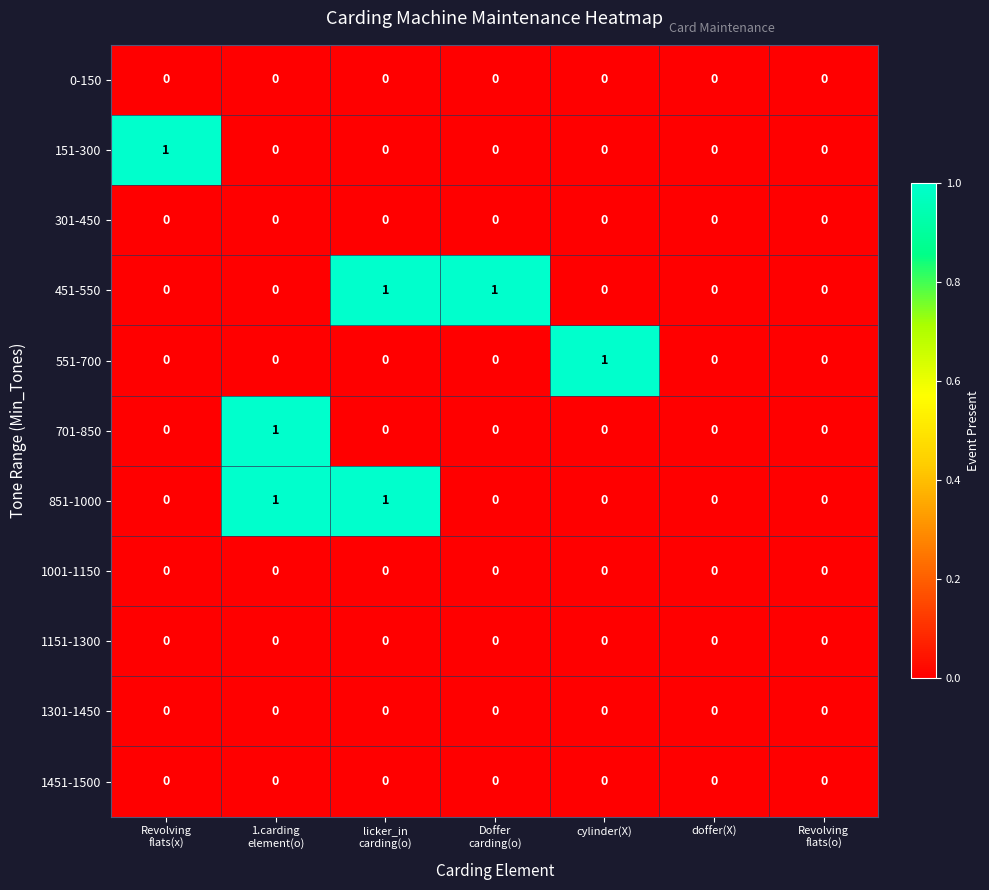

True or false: 551-700 has a value of 0 at cylinder(X).

False